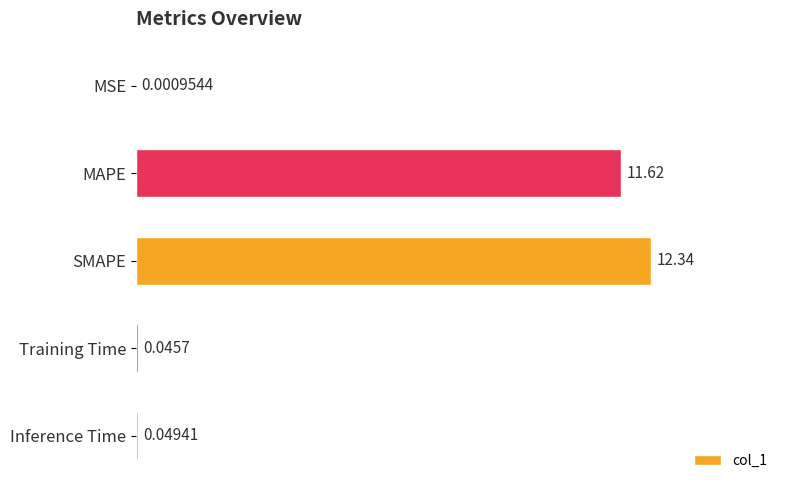

What is the change in value from MSE to SMAPE?

+12.3